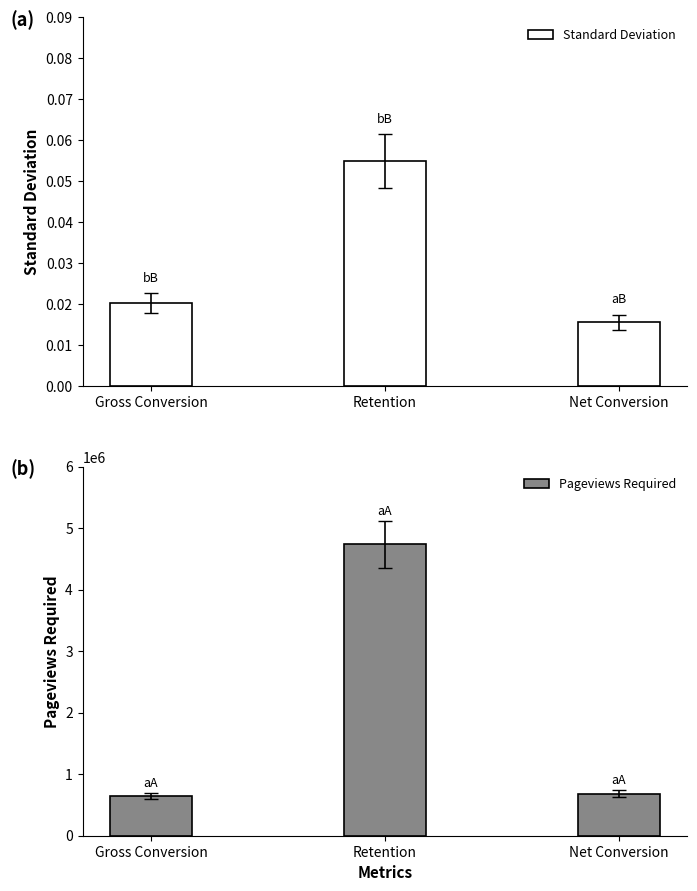

What are all the series names shown in the legend?

Standard Deviation, Pageviews Required